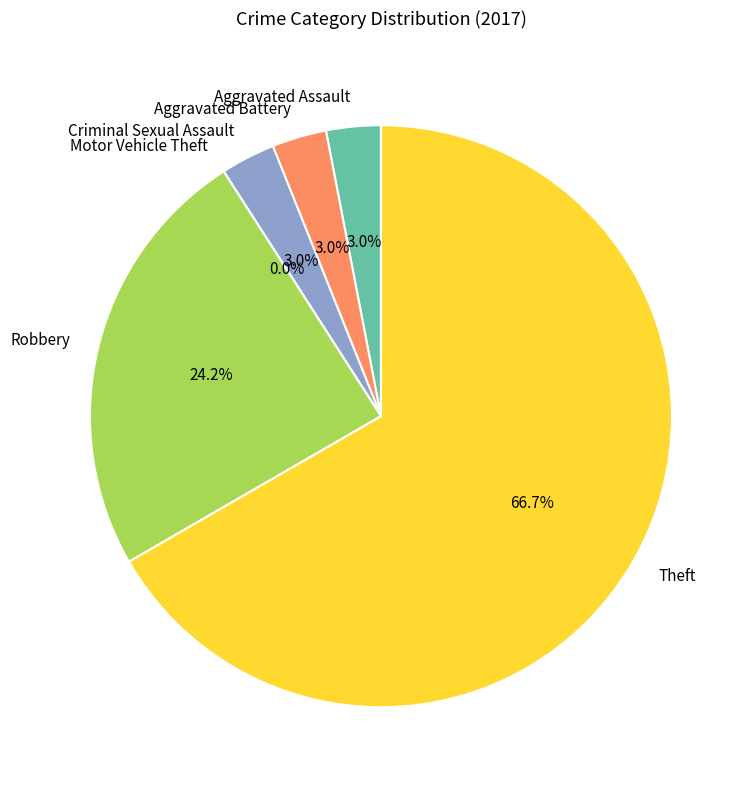

True or false: Motor Vehicle Theft accounts for 0% of the total.

True